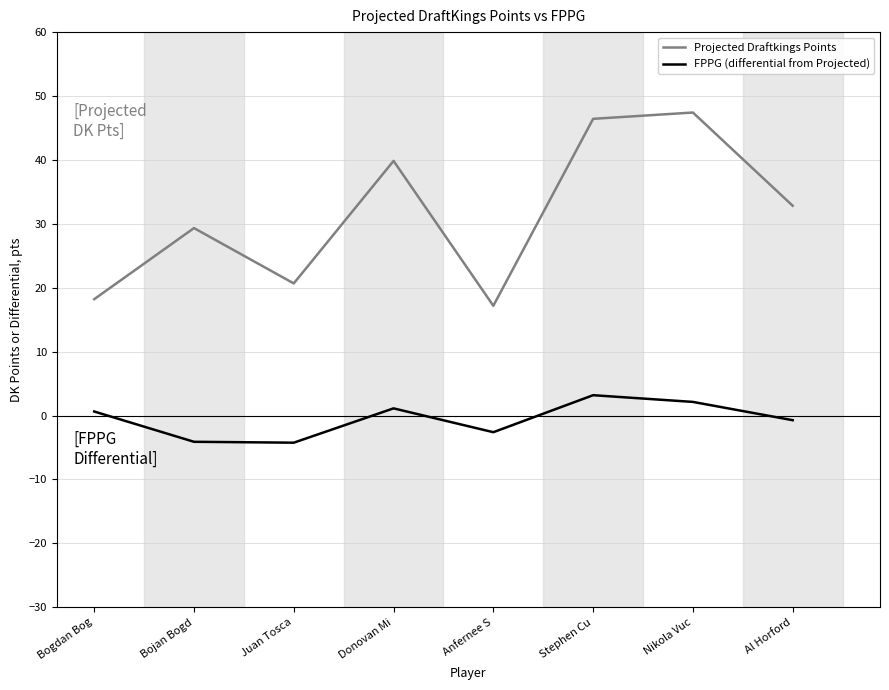

True or false: FPPG (differential from Projected) and Projected Draftkings Points cross at least once.

False